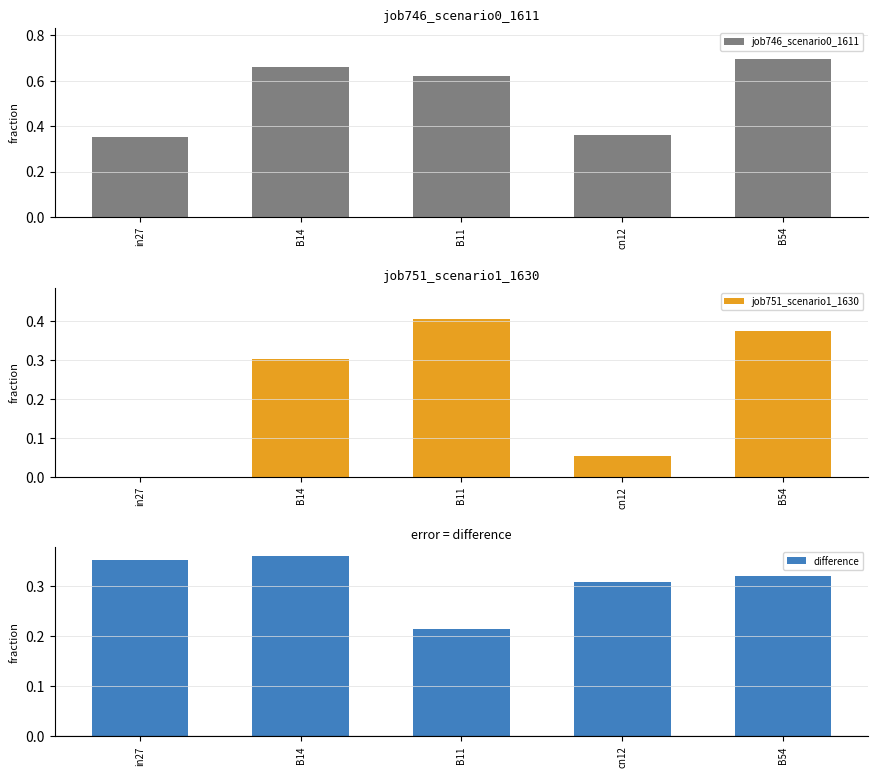

True or false: difference has a value of 0.2 at B54.

False